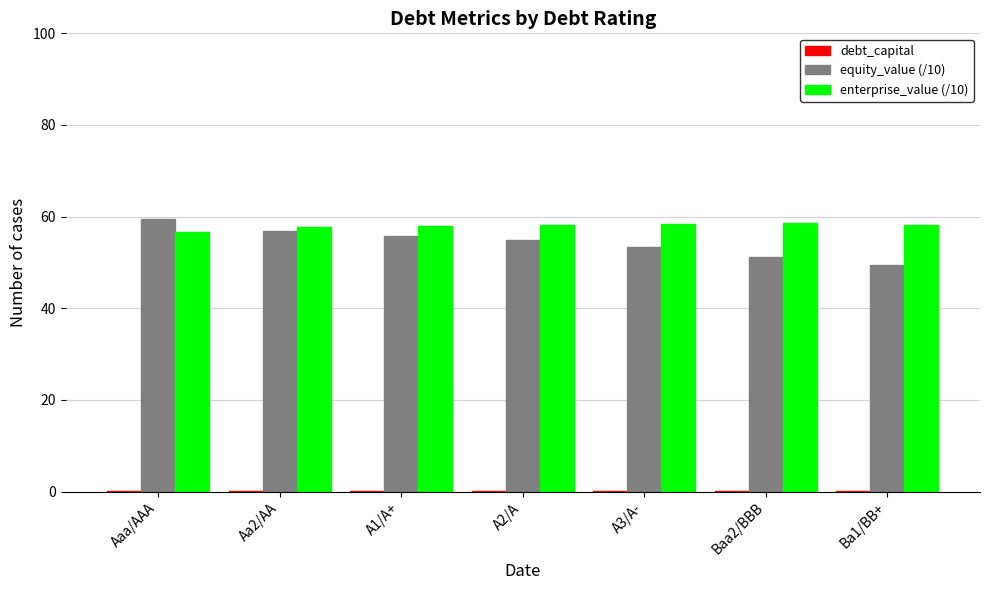

How many distinct data groups are displayed?

3